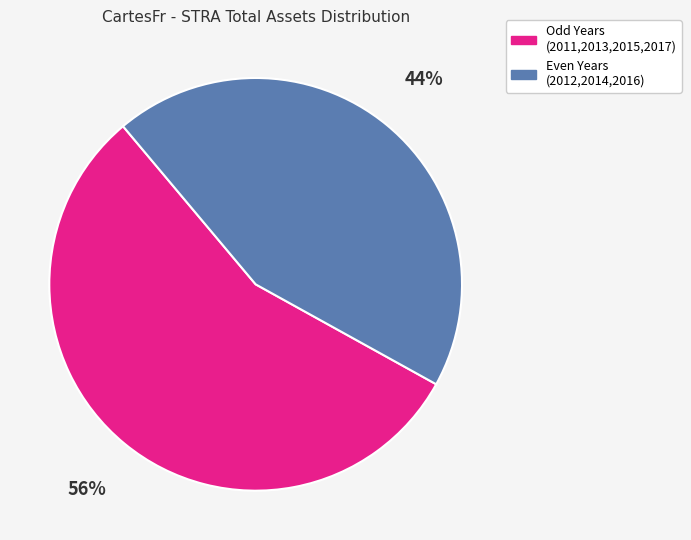

To the nearest percent, what is the difference between the largest and smallest slice percentages?

12%